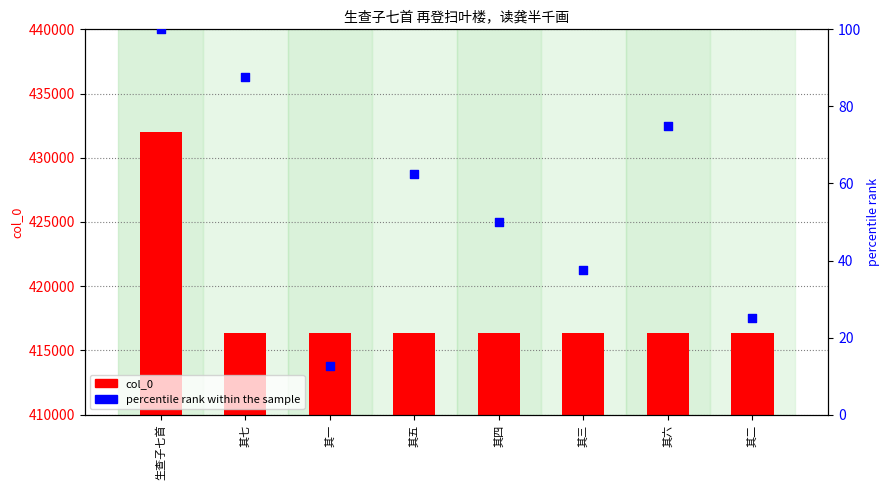

What are all the series names shown in the legend?

col_0, percentile rank within the sample